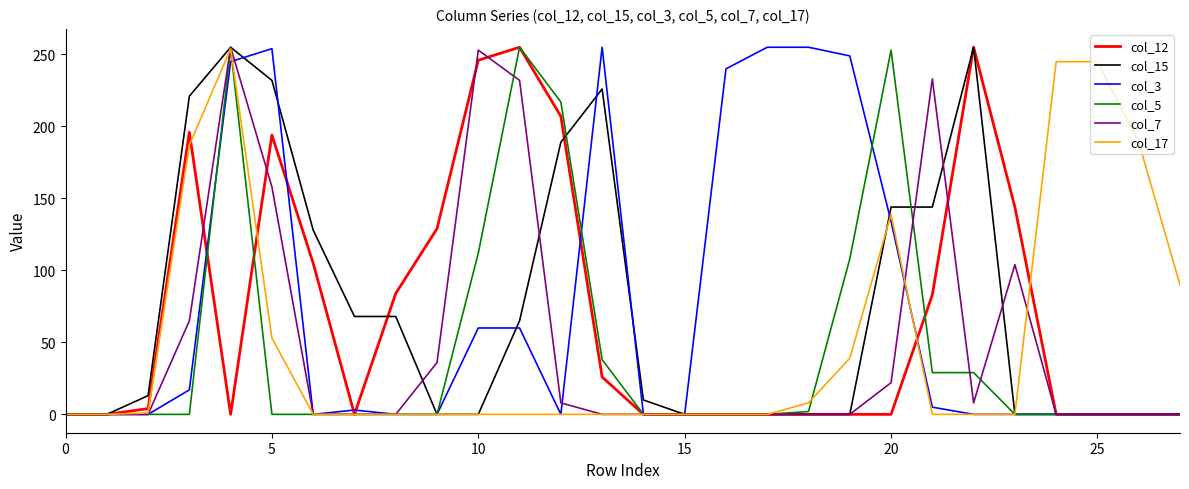

What is the greatest value displayed?

255